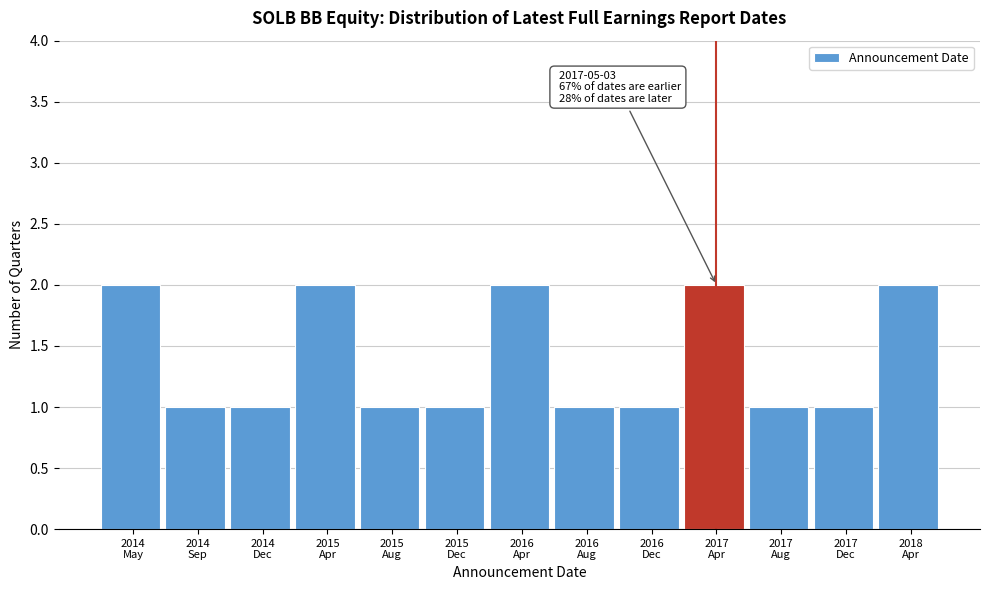

Reading left to right, transcribe all the data shown in this chart.

2	1	1	2	1	1	2	1	1	2	1	1	2